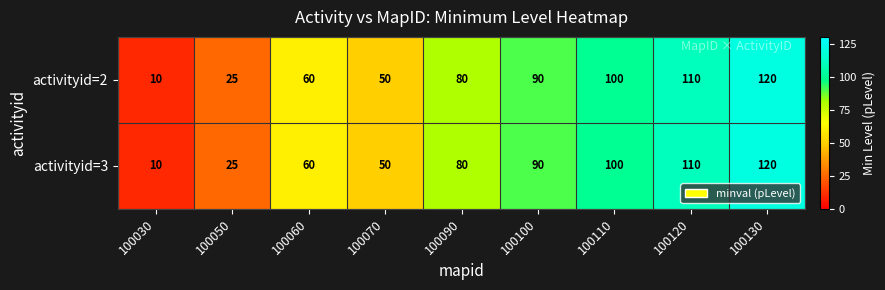

What is the maximum value shown in the chart?

120